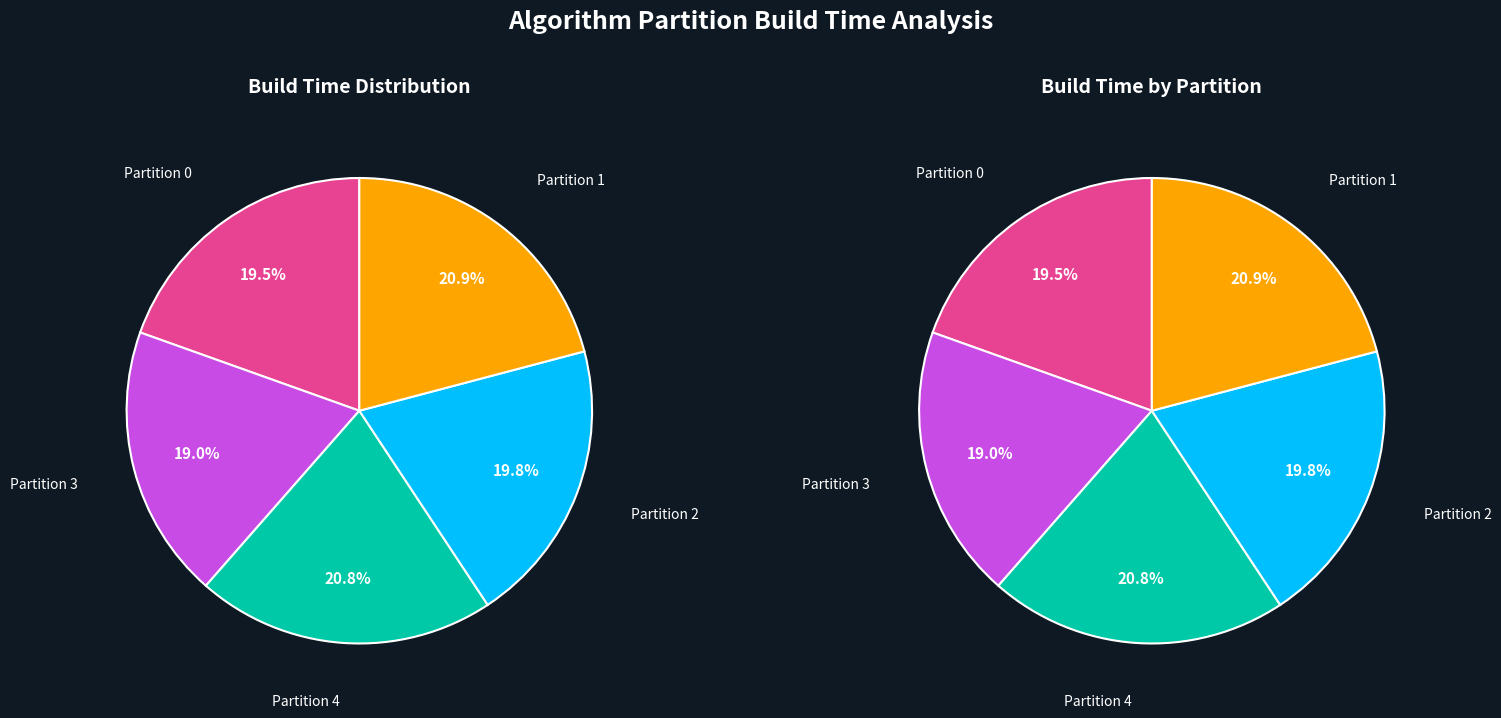

Is there any slice that represents more than half of the pie?

No